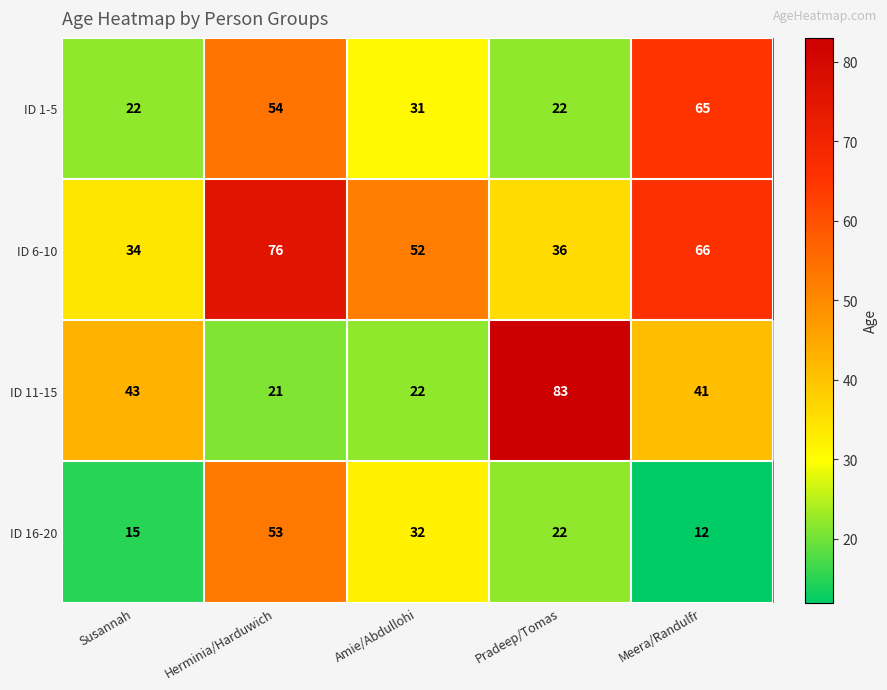

What is the difference between the ID 16-20 values at Amie/Abdullohi and Susannah?

17